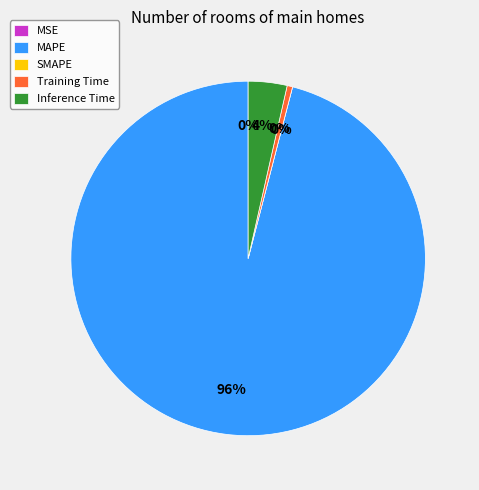

What is the smallest slice in the pie chart?

SMAPE